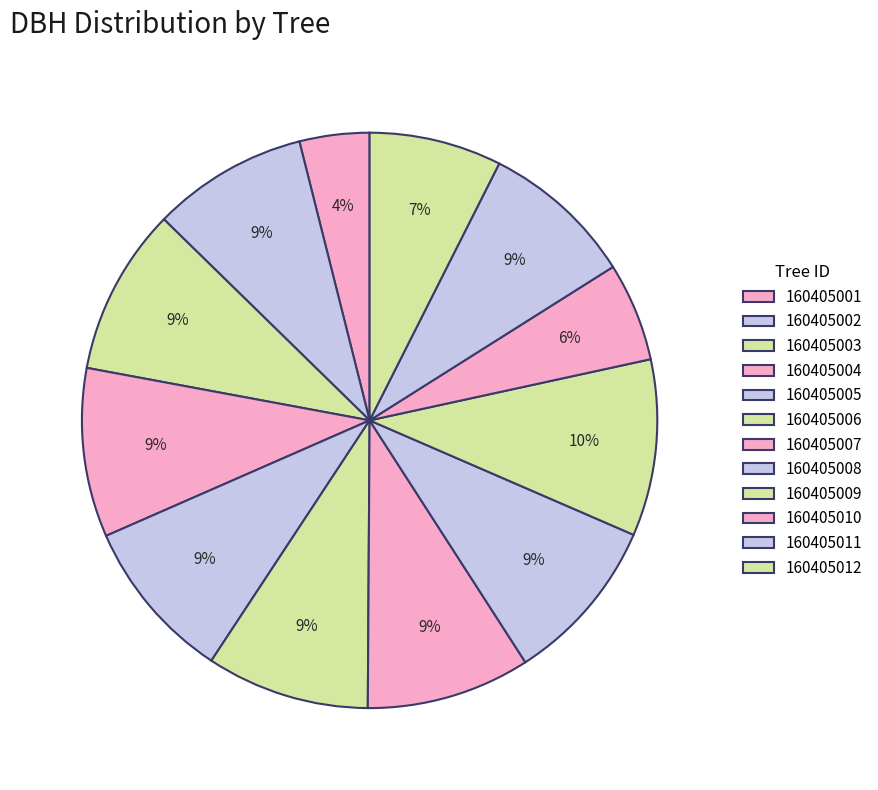

Count the number of slices in the pie.

12